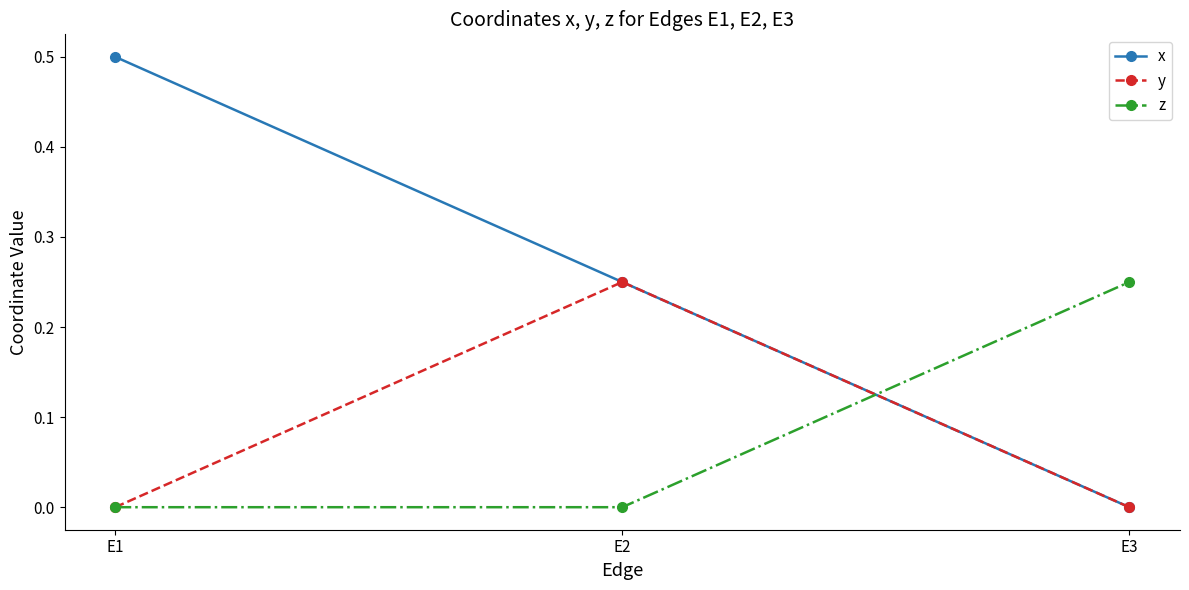

Count the number of data series in this chart.

3